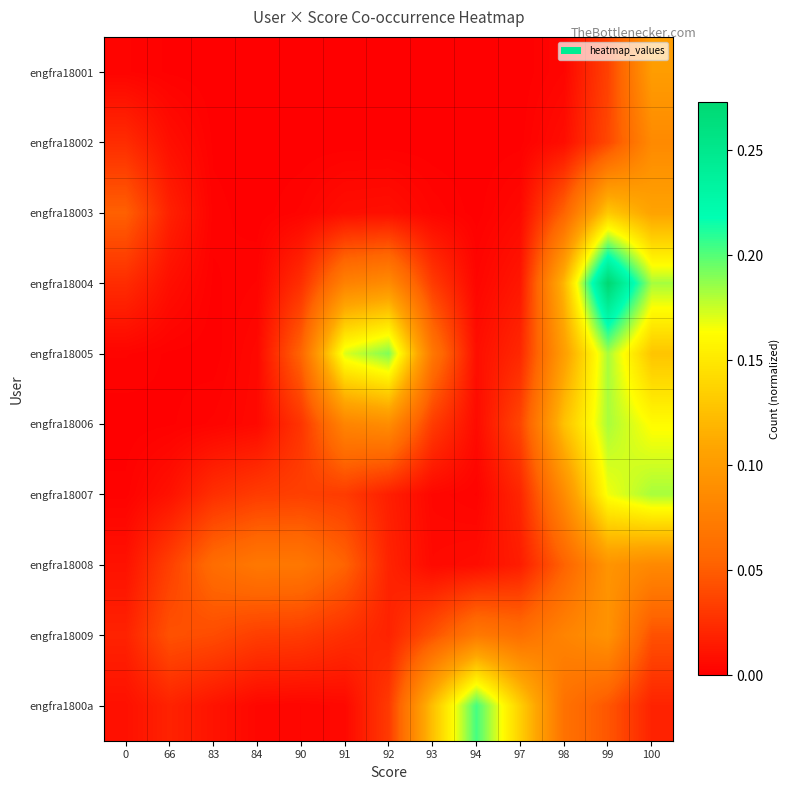

At which category is the sum across all series the highest?

99